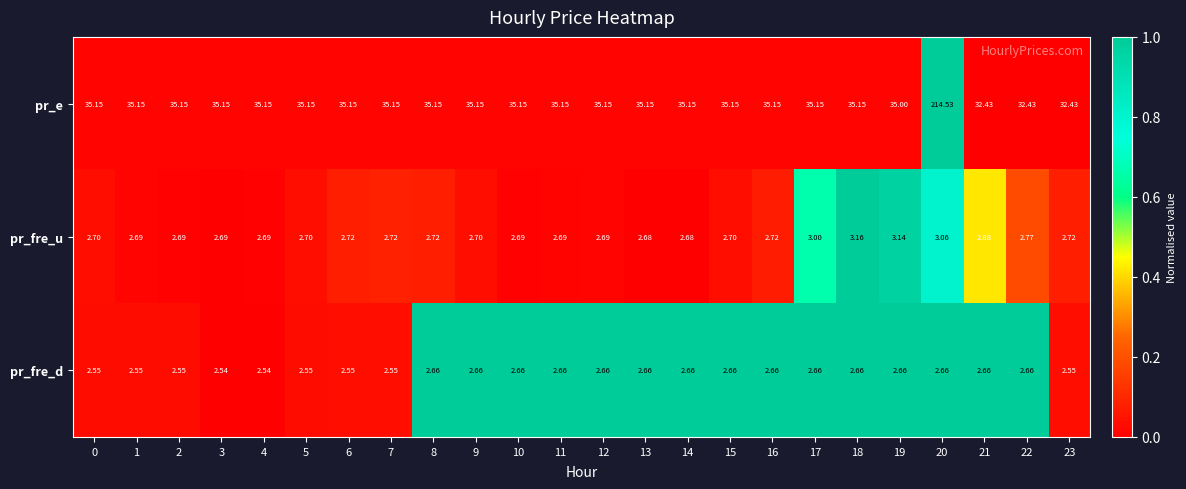

Rank the series at 17 from lowest to highest value.

pr_fre_d, pr_fre_u, pr_e